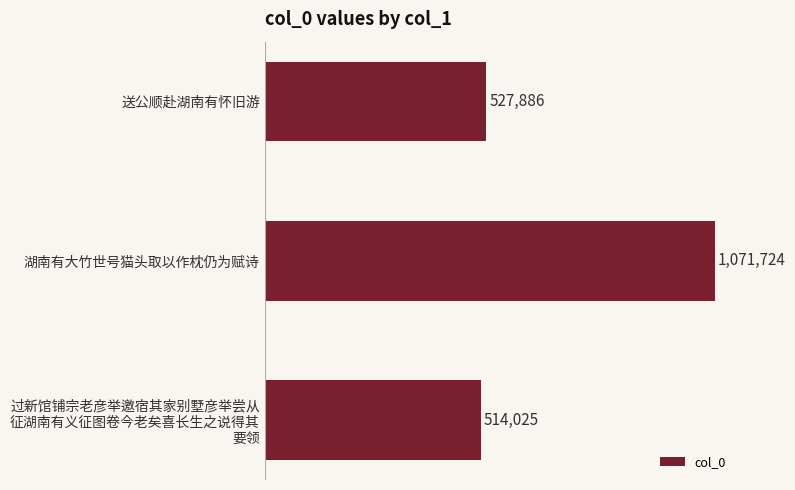

What is the difference between the second highest and minimum values?

13861